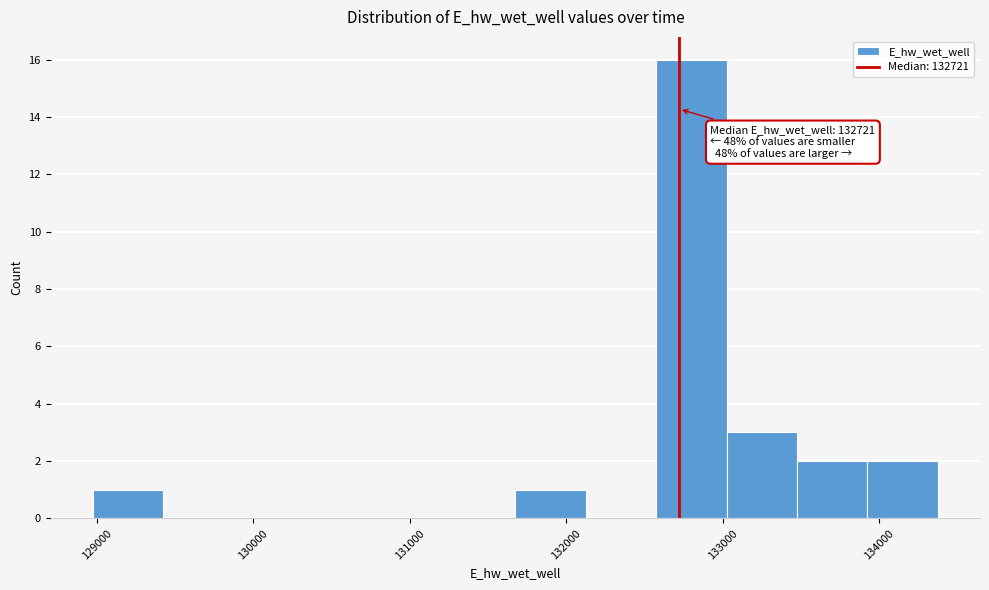

Which range on the x-axis has the tallest bar?

132600 to 133000